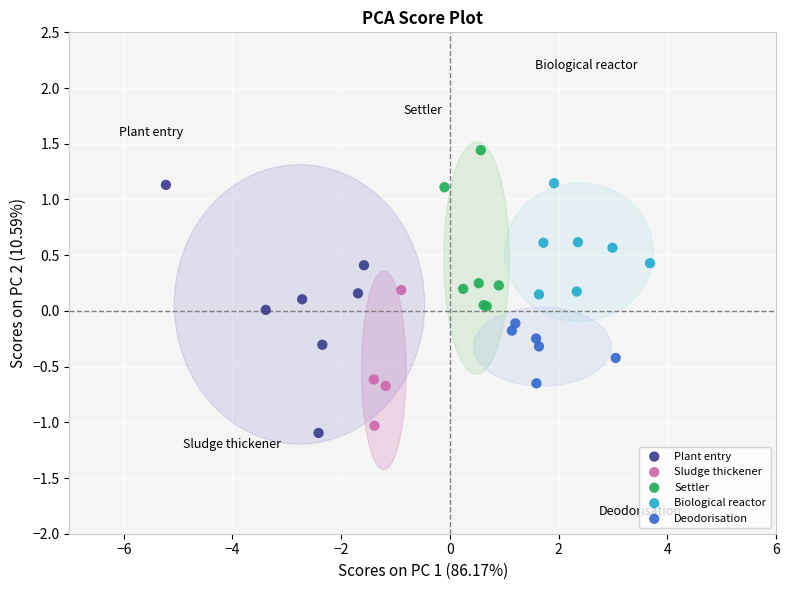

Which series contains the highest Y value?

Settler